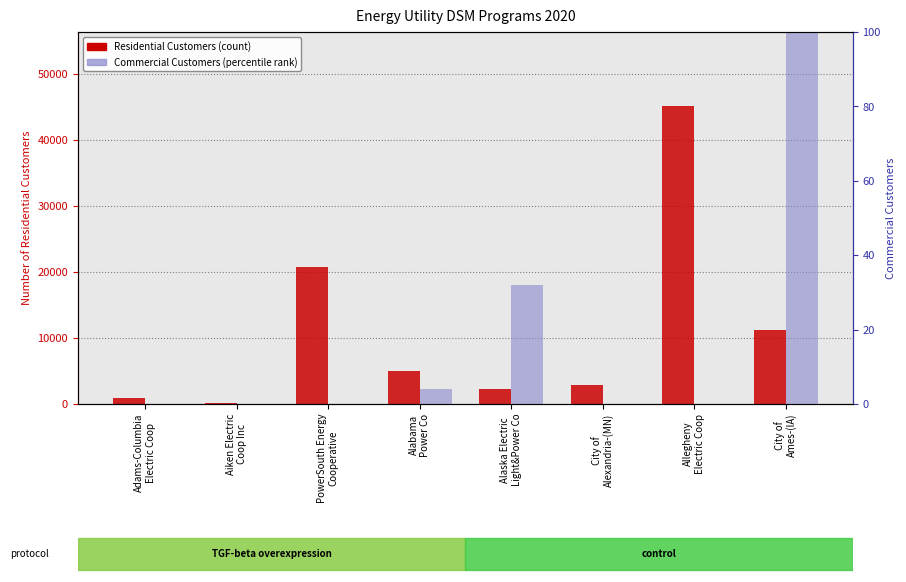

How many bars are there in total?

16